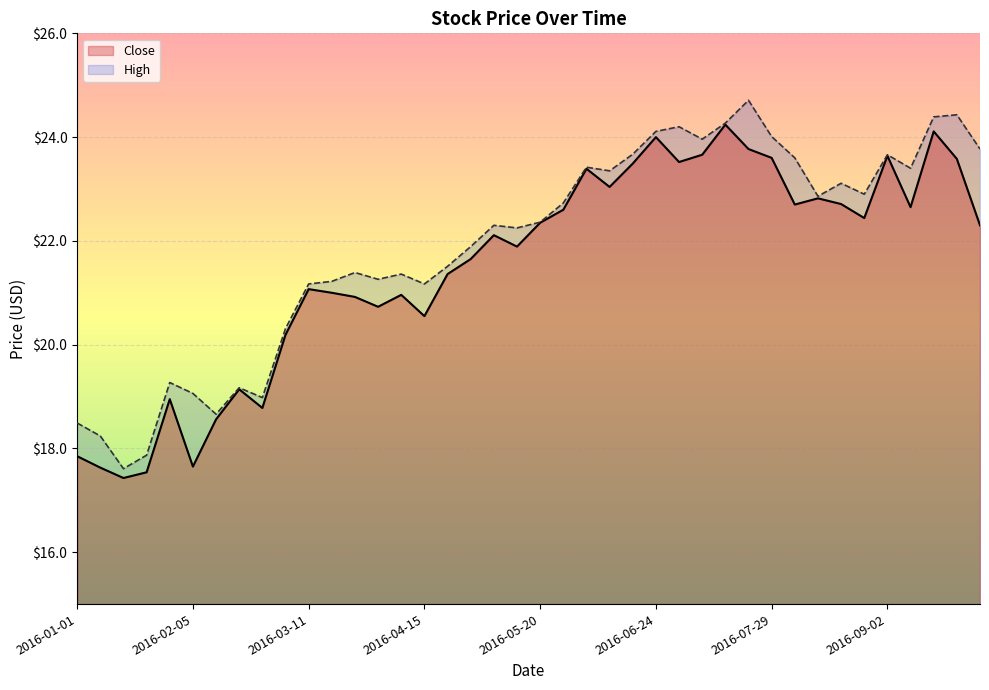

The value of Close at 9 is 20.2. True or false?

True